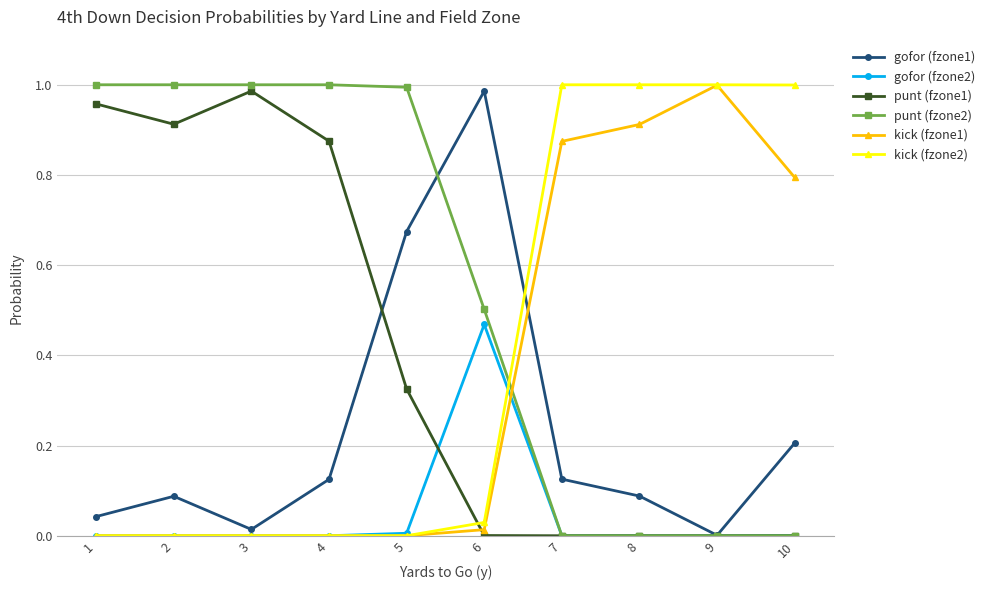

After their last crossing, which series has the higher values: kick (fzone2) or punt (fzone1)?

kick (fzone2)